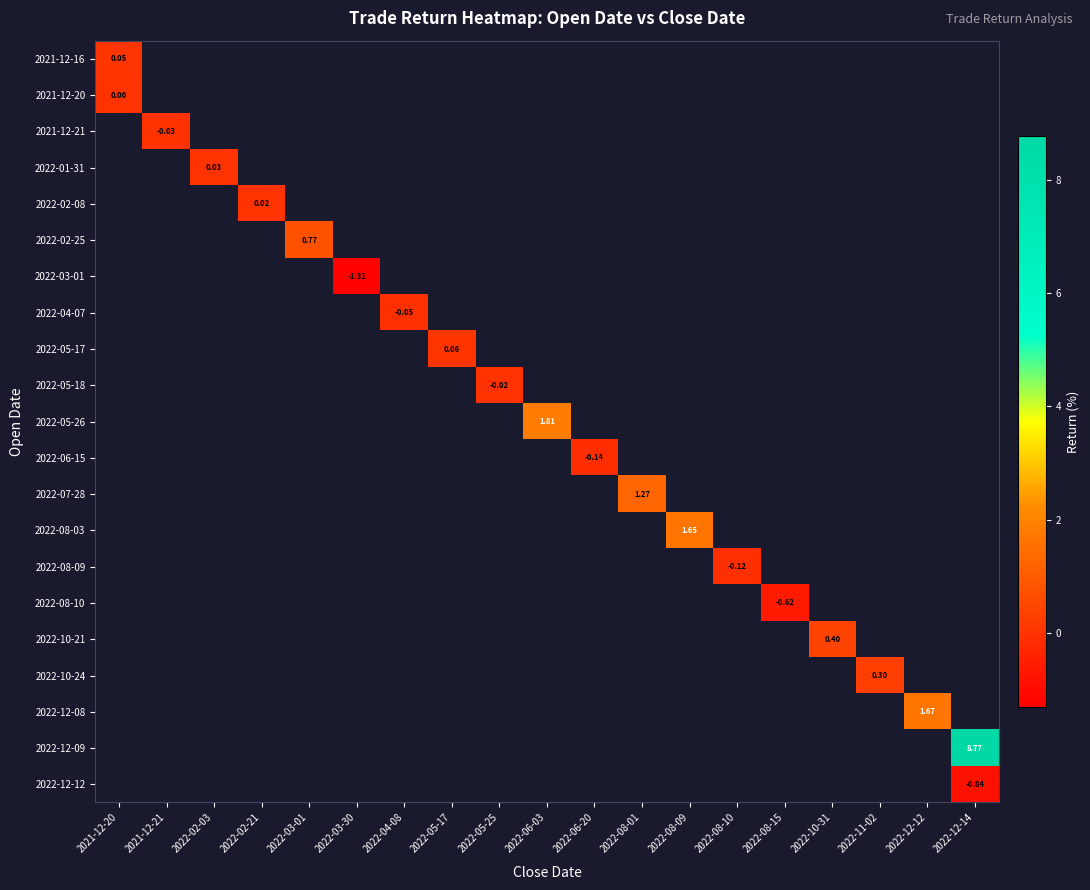

At how many categories does at least one series exceed 5?

1